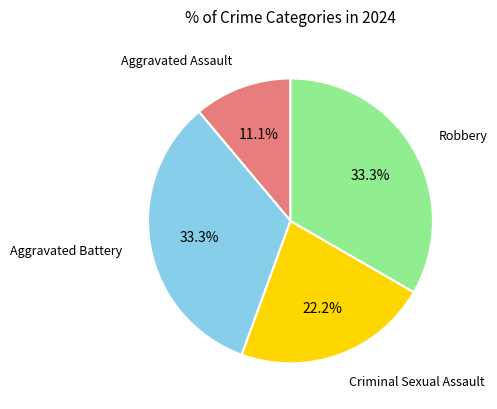

Does any single category account for the majority?

No